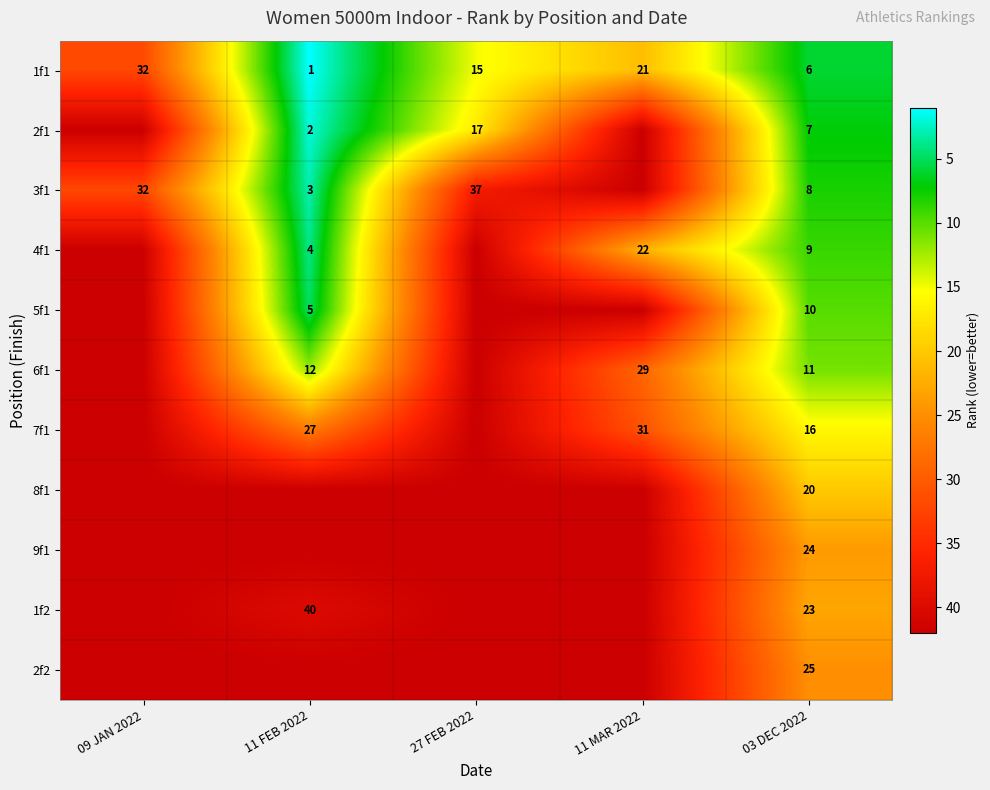

What is the spread (max minus min) of values at 03 DEC 2022?

19